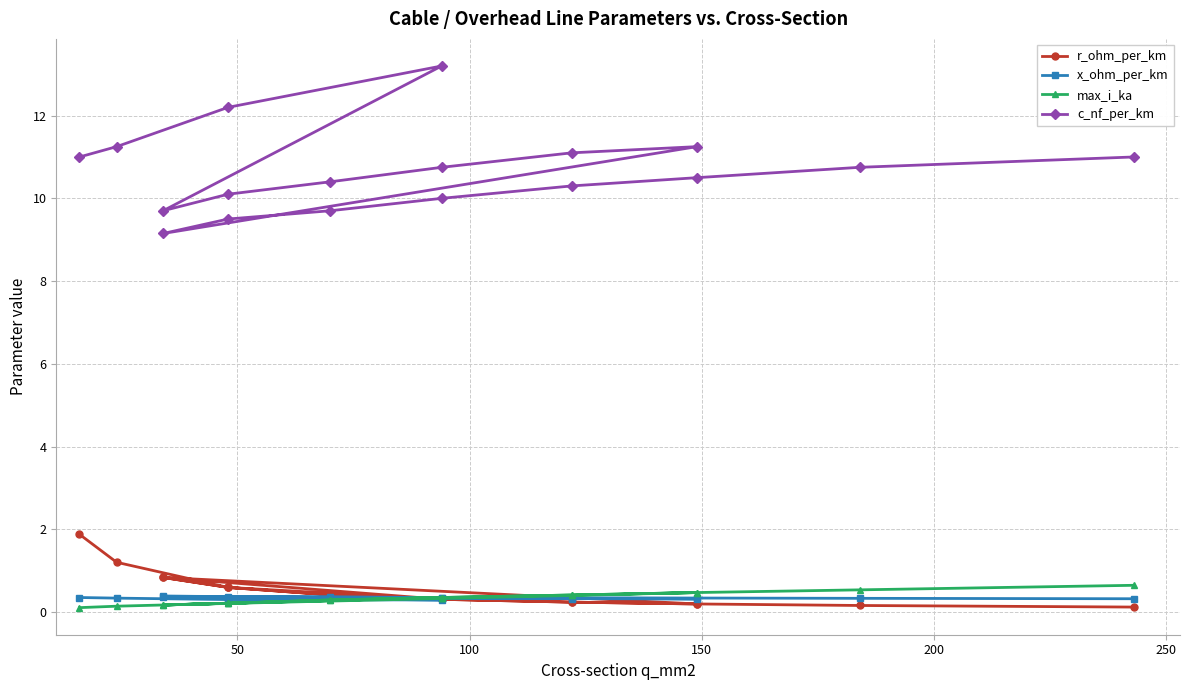

Which series has the largest total across all categories?

c_nf_per_km